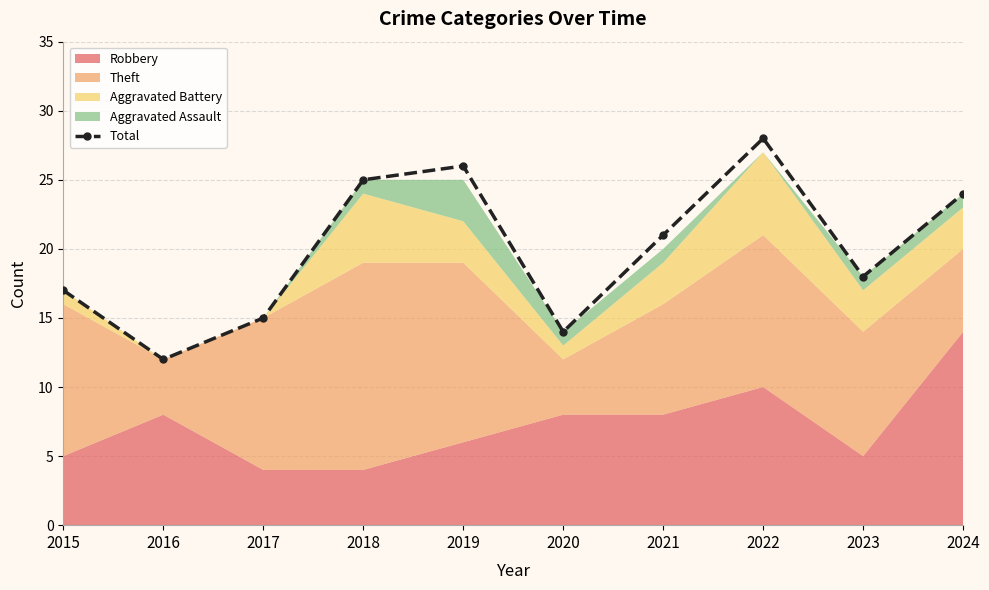

The chart shows a value of 14 at 2020. True or false?

True